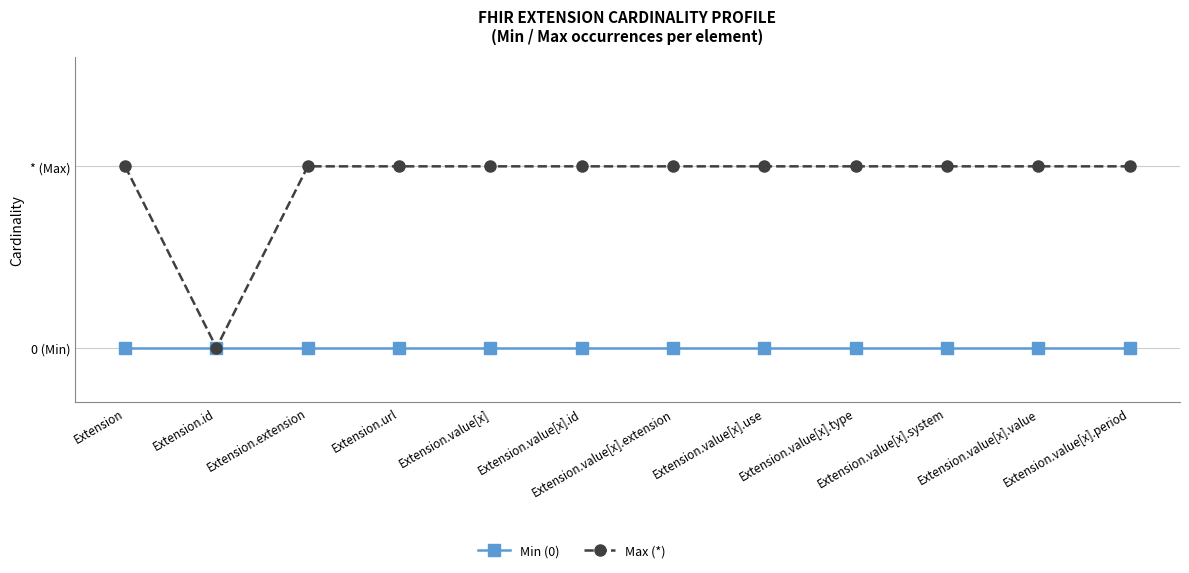

List the series in order of their overall mean, highest first.

Max (*), Min (0)